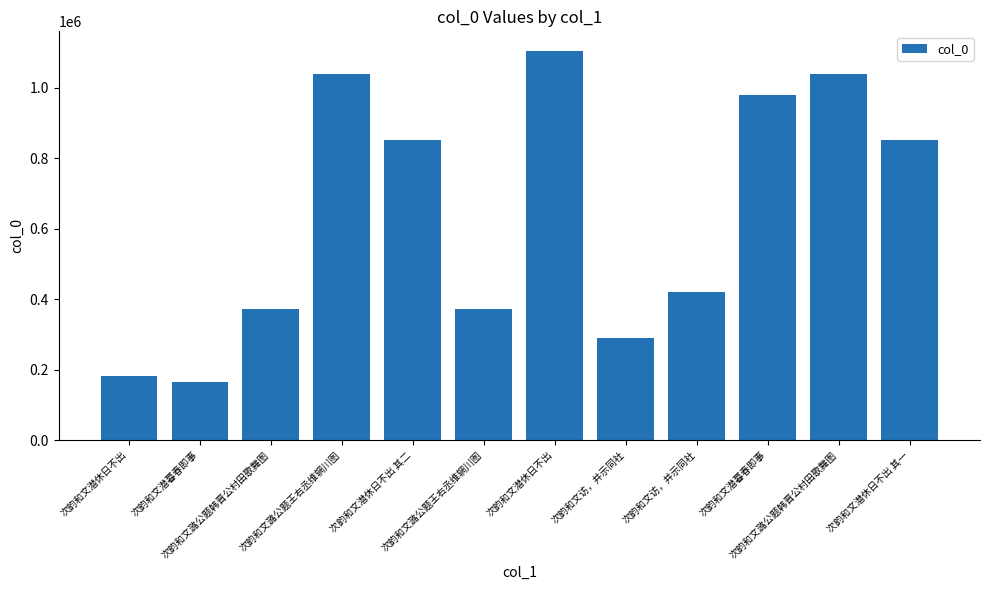

How many series are shown in this chart?

1